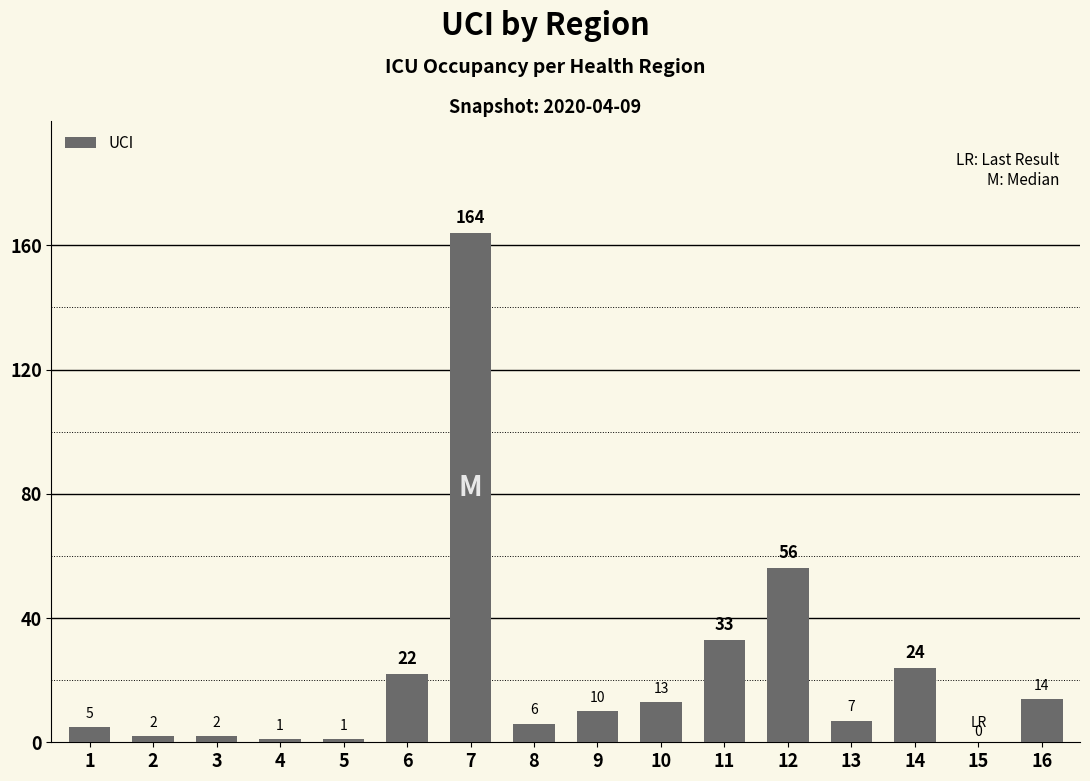

Are the bars grouped side by side (vs. stacked)?

No